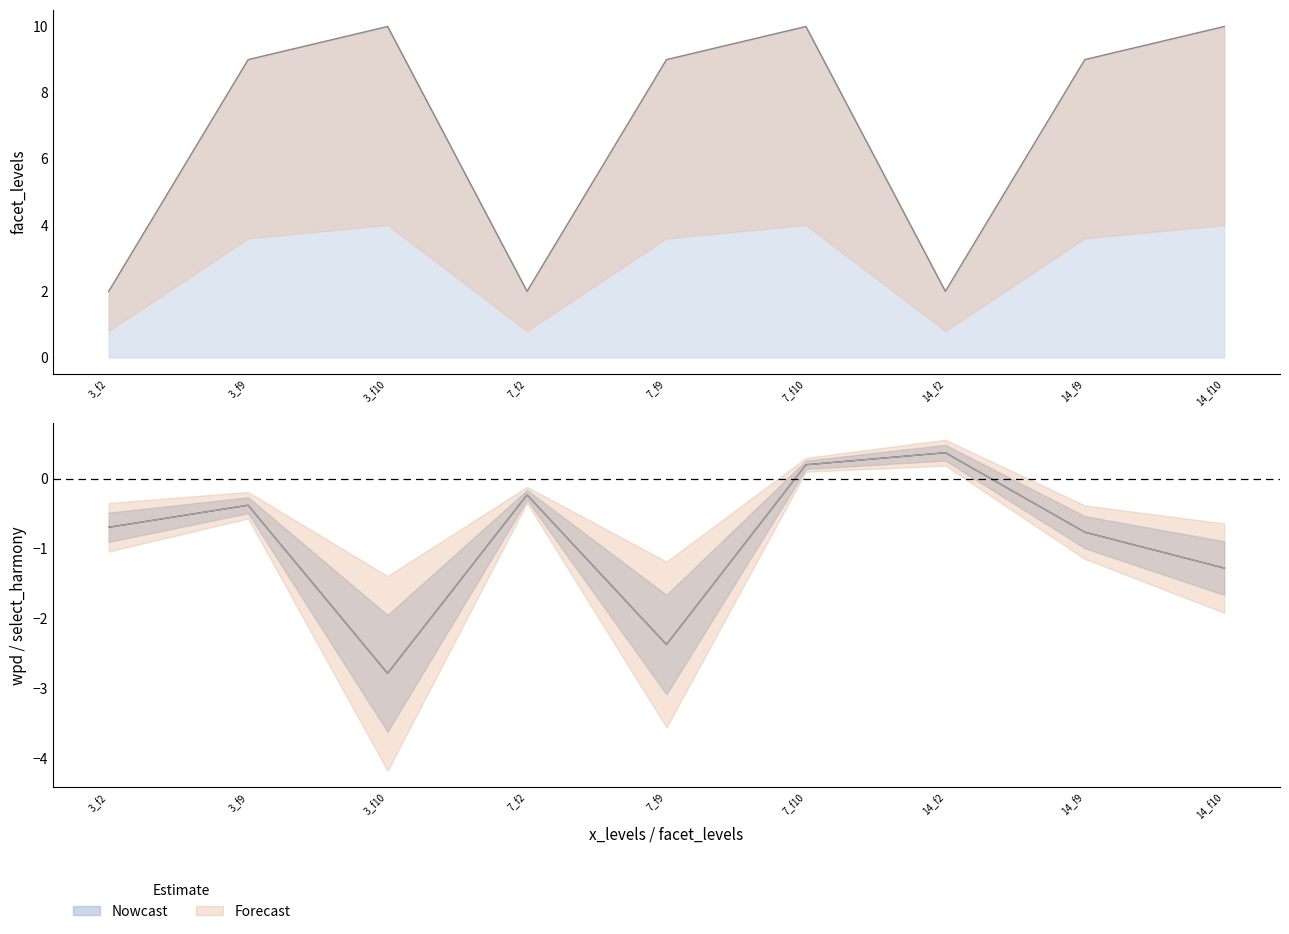

What is the difference between the wpd values at 14_f2 and 7_f9?

2.7